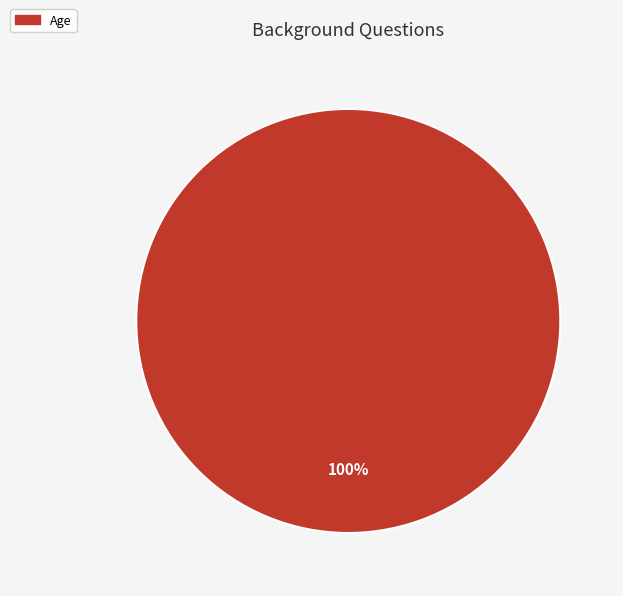

Does any single category account for the majority?

Yes